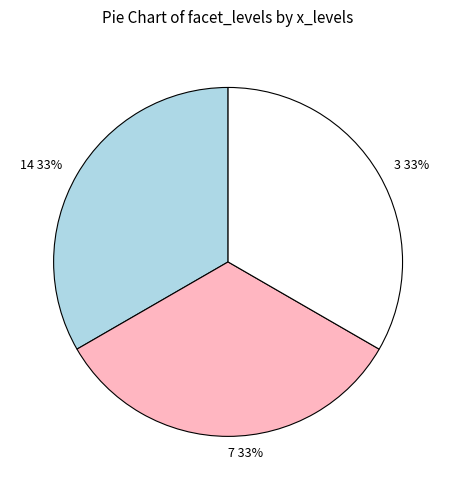

Does any single category account for the majority?

No